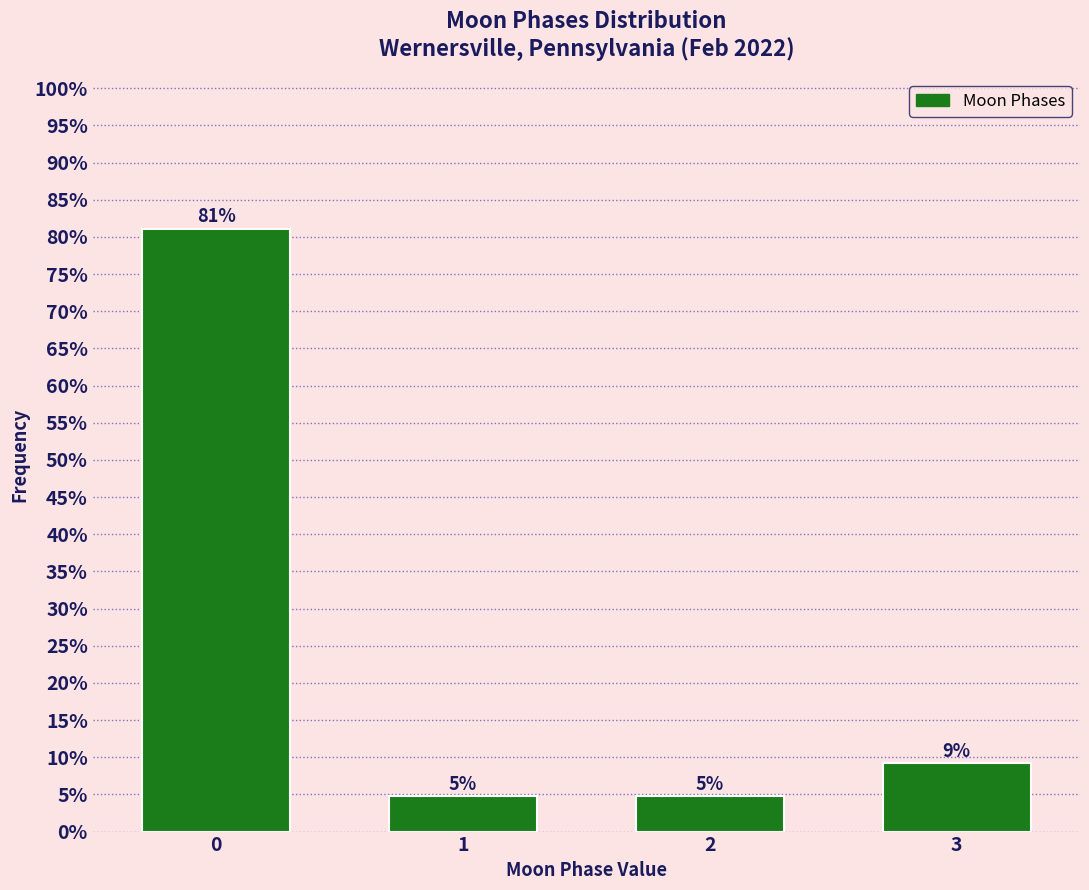

How many bars are there in total?

4